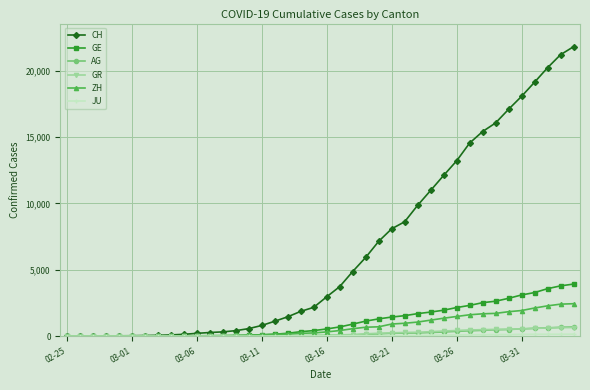

Which series has the widest spread of values?

CH